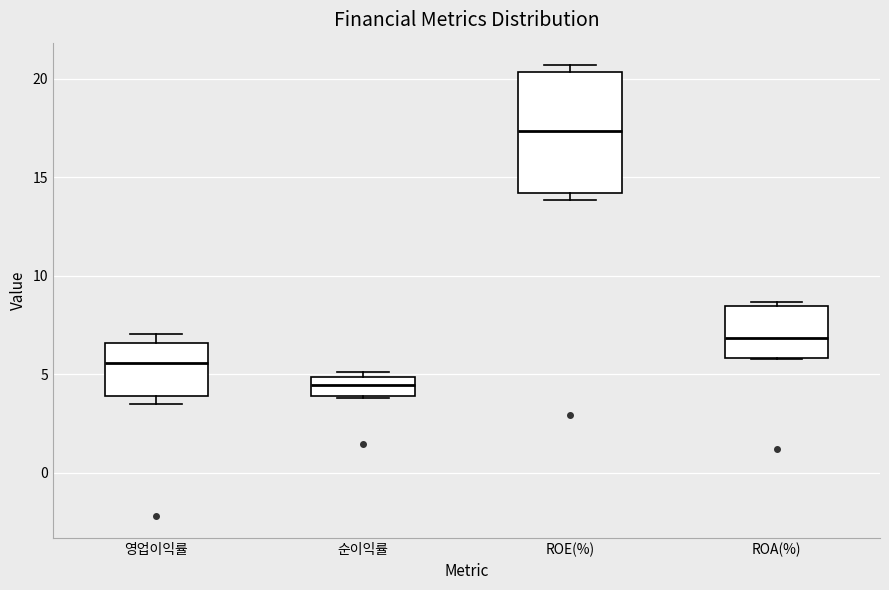

Comparing the boxes themselves (not the whiskers), which one is the tallest?

ROE(%)